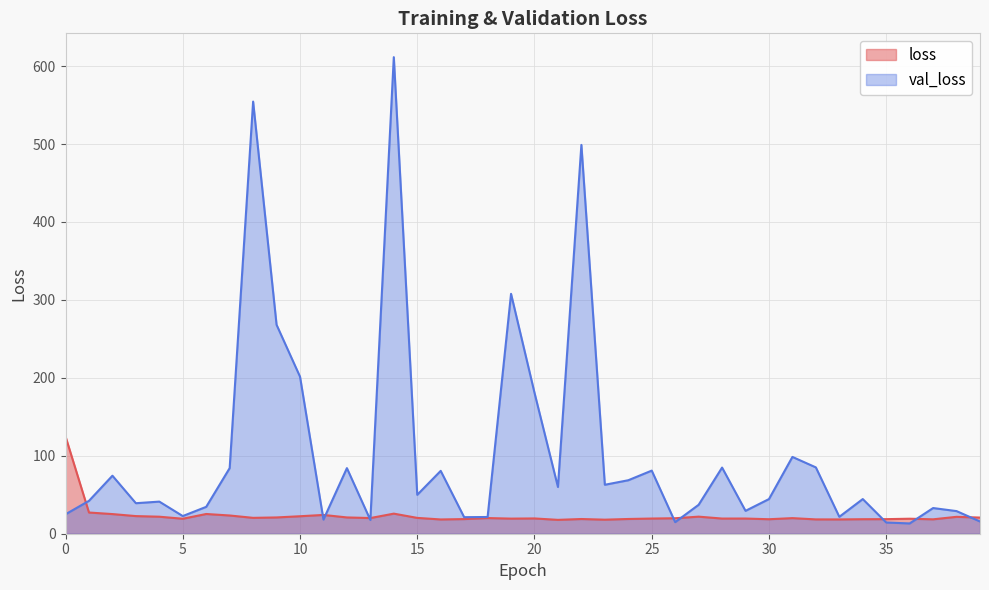

In loss, how many points are higher than both neighbors (excluding endpoints)?

11